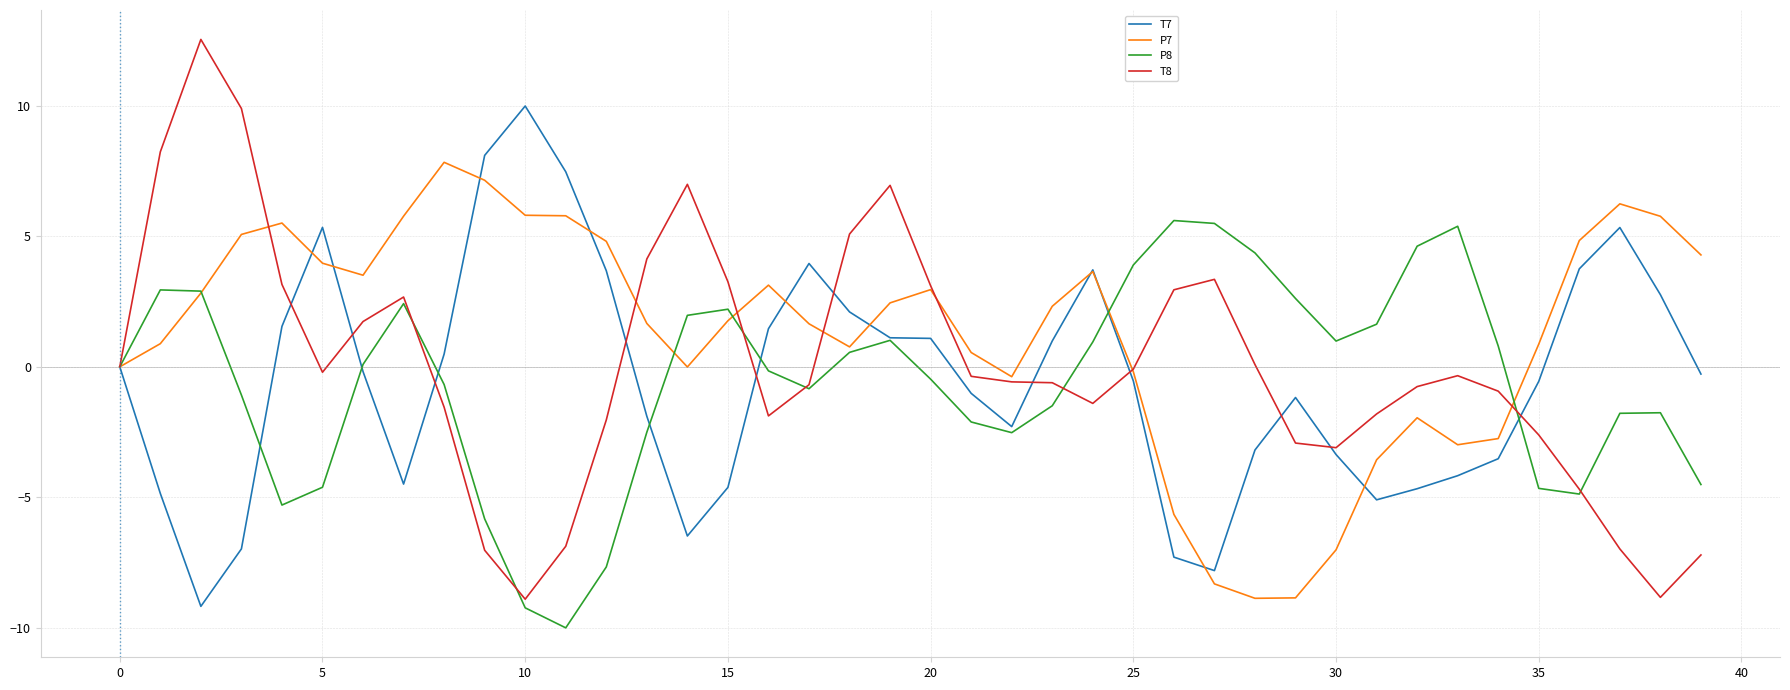

Which series ends up on top after the final intersection of P8 and T8?

P8